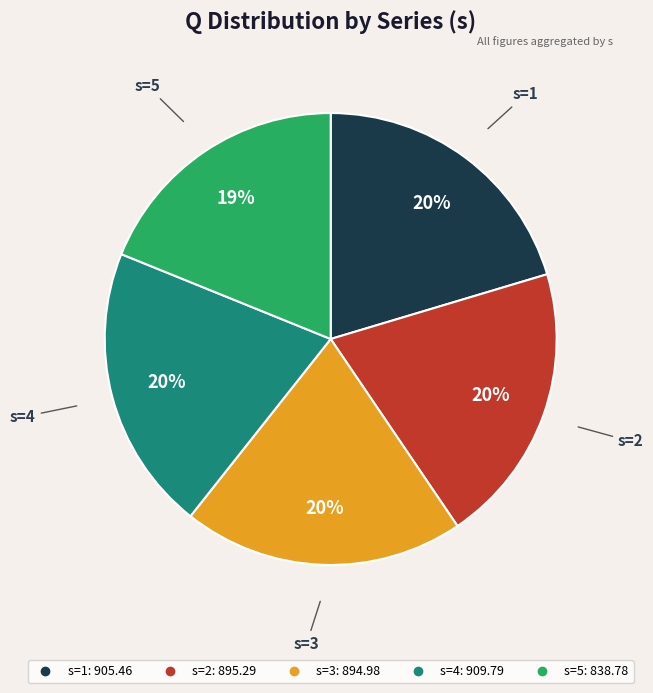

Is there a majority slice in this chart?

No